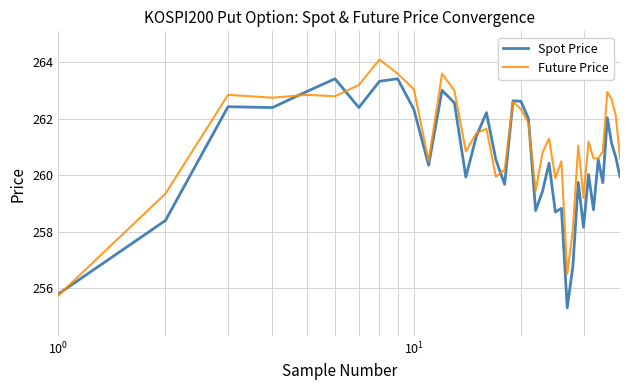

List the series in order of their overall mean, highest first.

Future Price, Spot Price